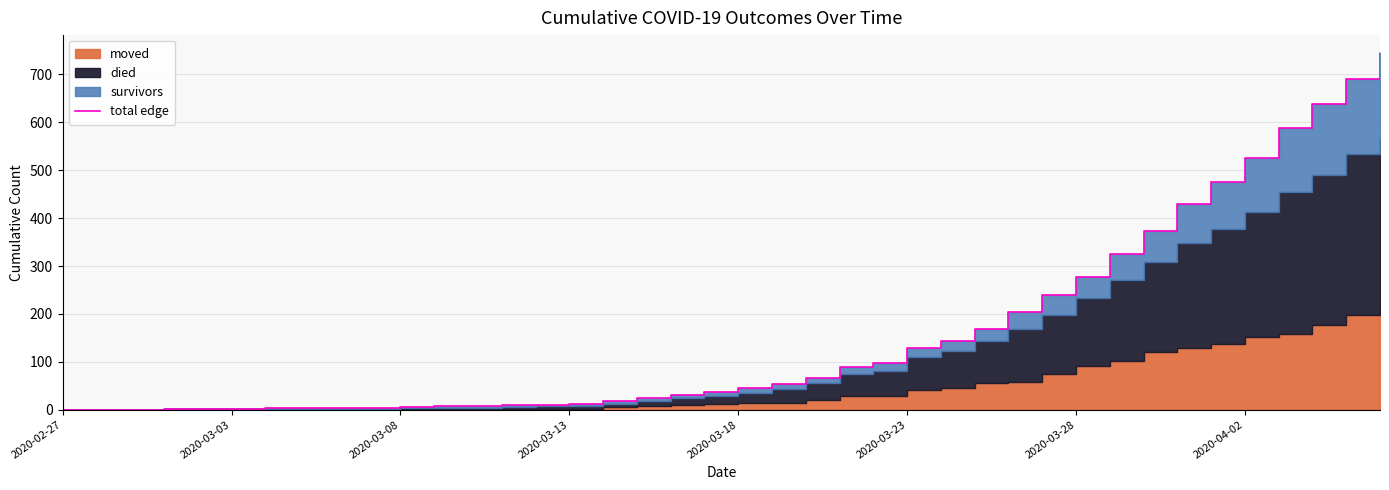

The value at 18 is 21. True or false?

False